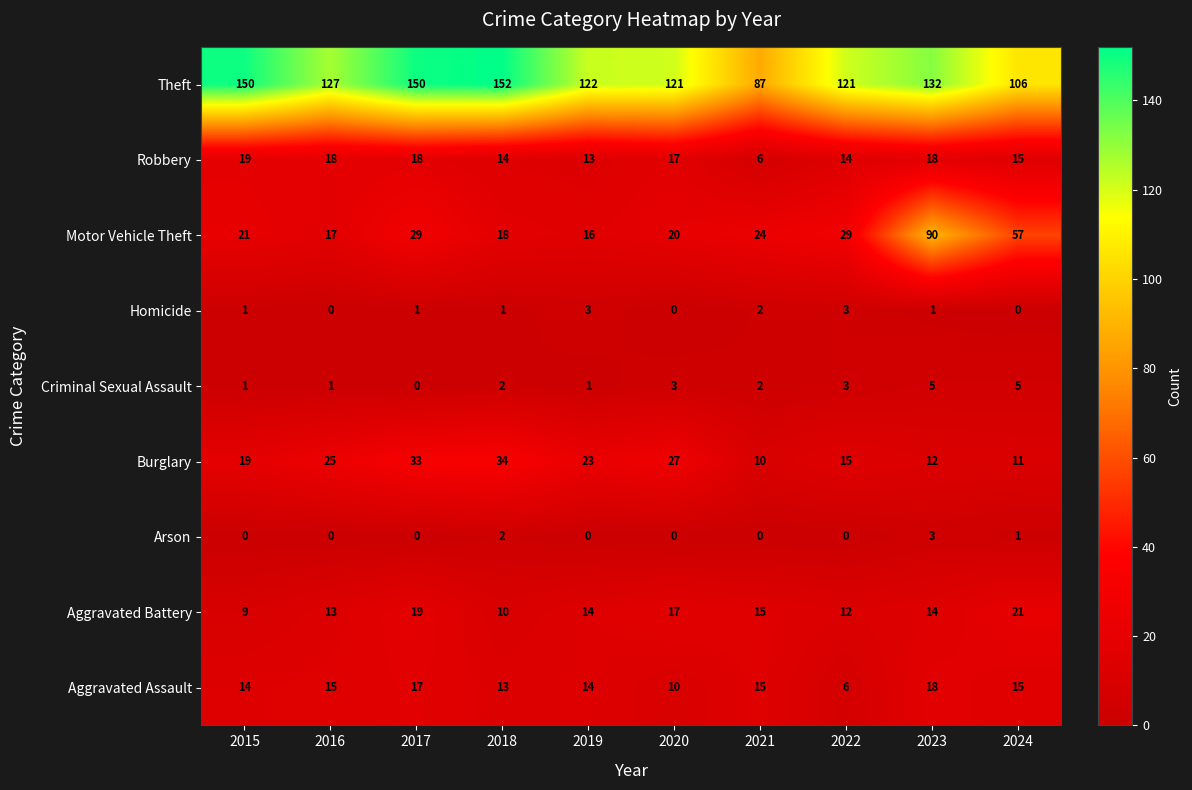

What is the total value across all series at 2023?

293